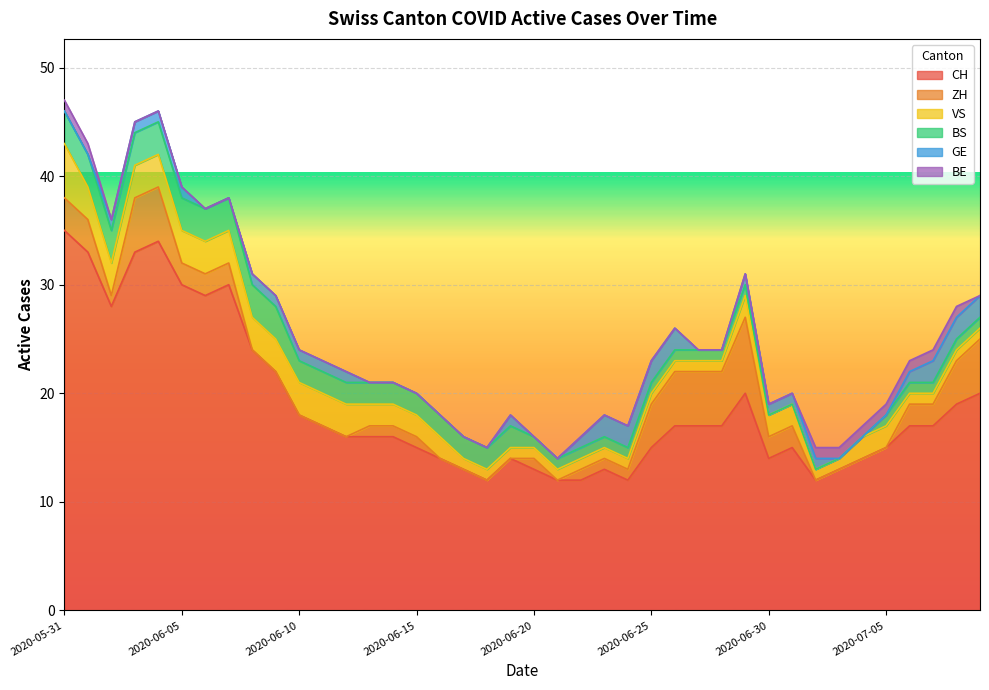

The value of BS at 2020-07-02 is -1. True or false?

False